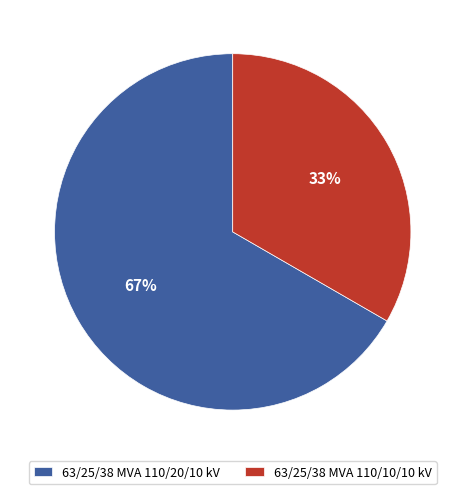

Rank the categories by value from highest to lowest.

63/25/38 MVA 110/20/10 kV, 63/25/38 MVA 110/10/10 kV